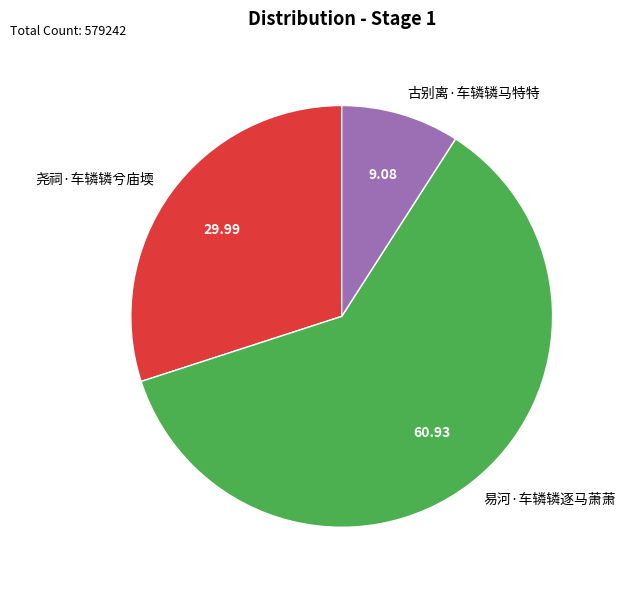

Does 尧祠·车辚辚兮庙堧 represent more than half of the total?

No